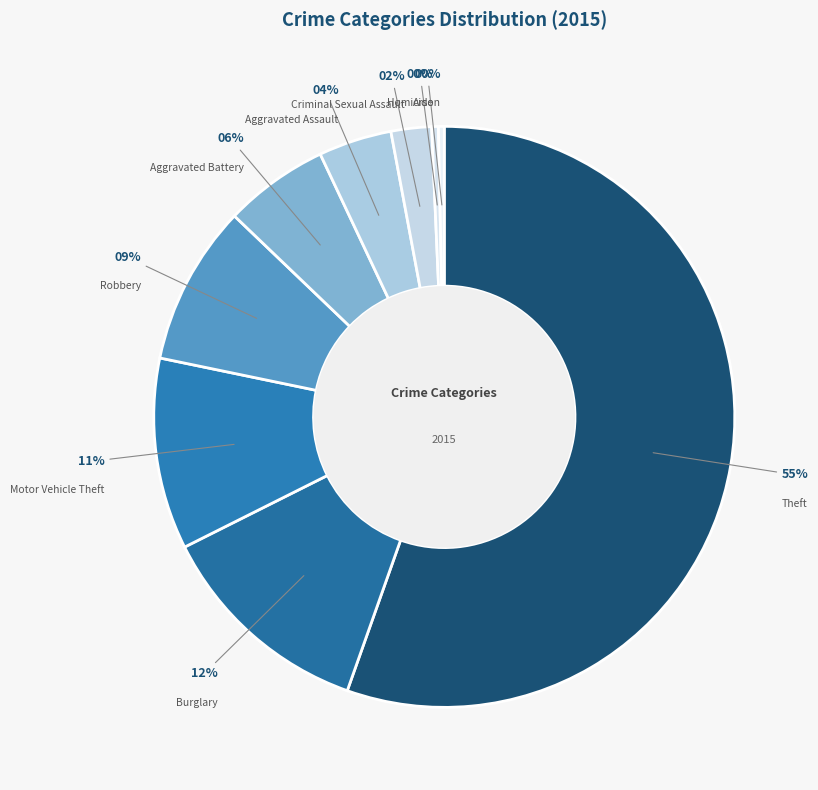

Which category has the biggest portion of the pie?

Theft